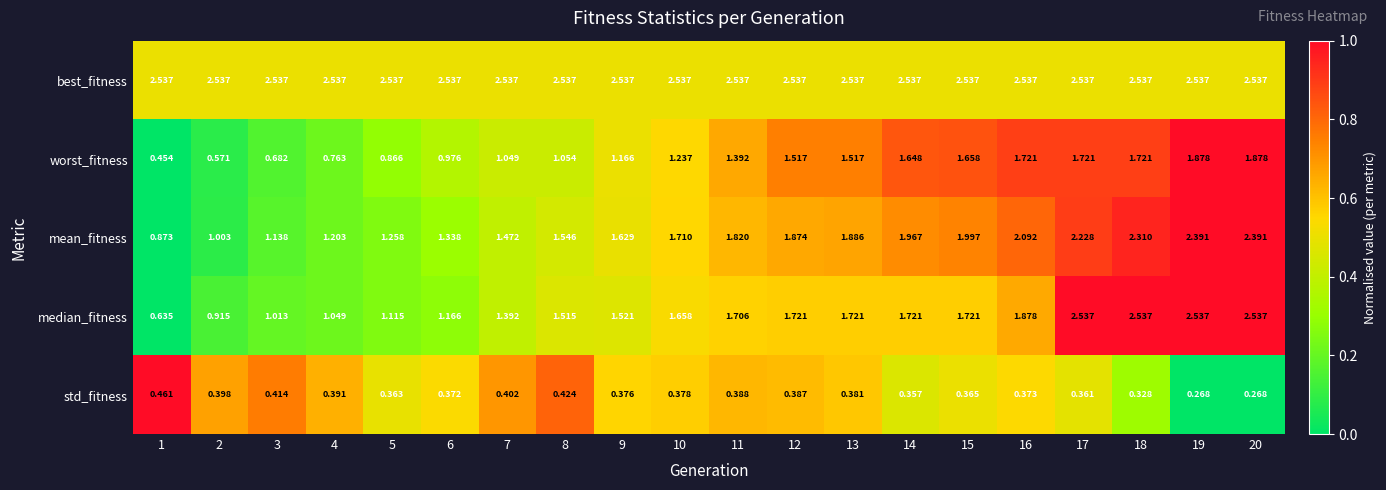

At 14, list the series in order from largest to smallest.

best_fitness, mean_fitness, median_fitness, worst_fitness, std_fitness